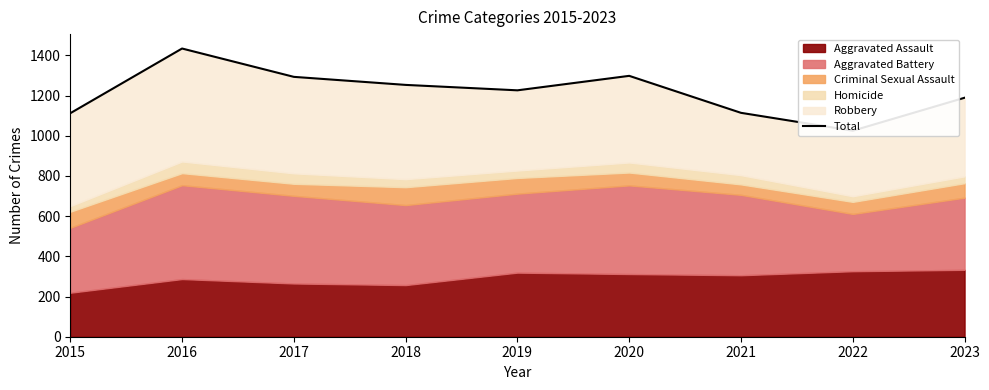

Where does the data first go above 1226?

2016